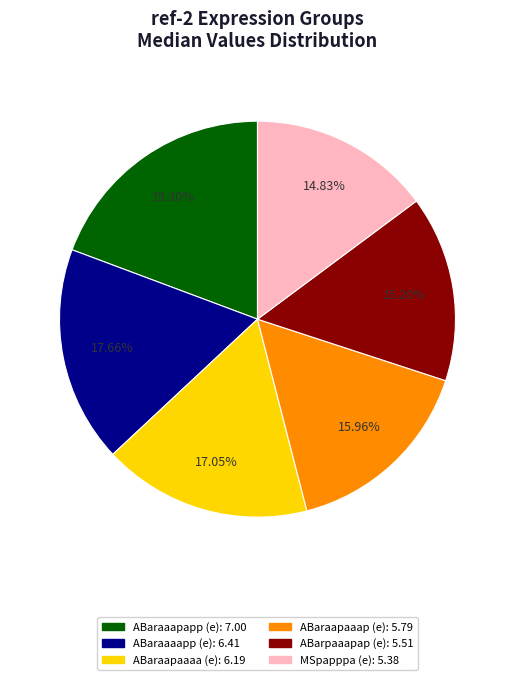

Is there any slice that represents more than half of the pie?

No